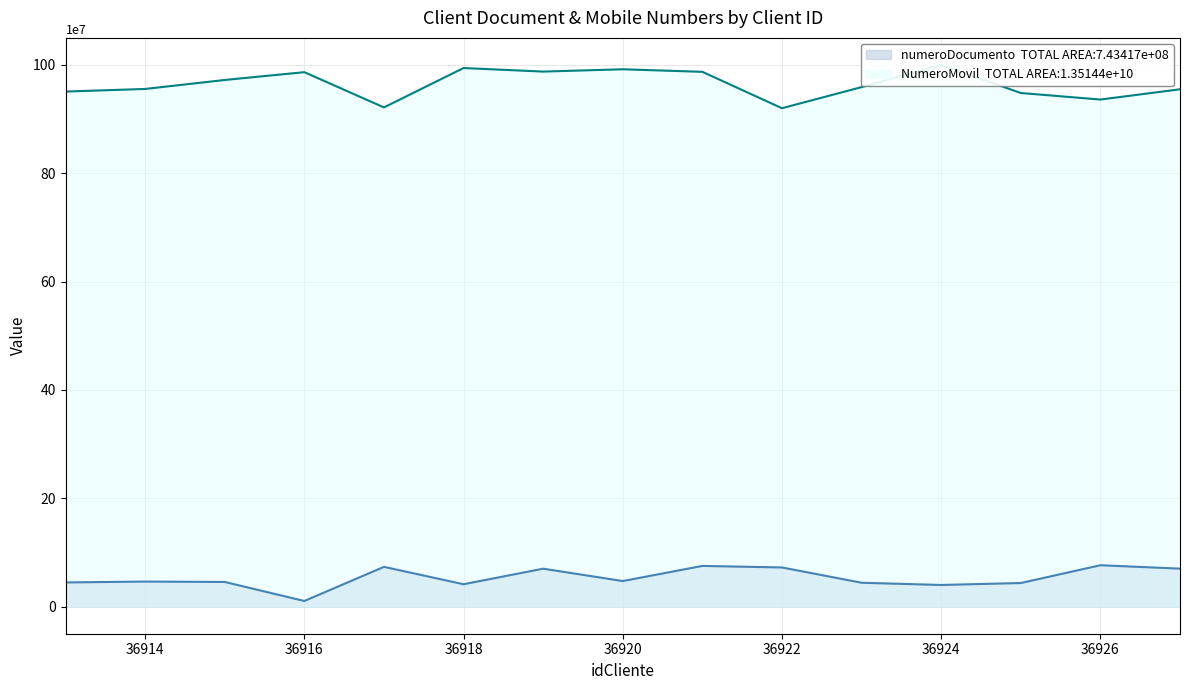

What is the maximum value shown in the chart?

999982658